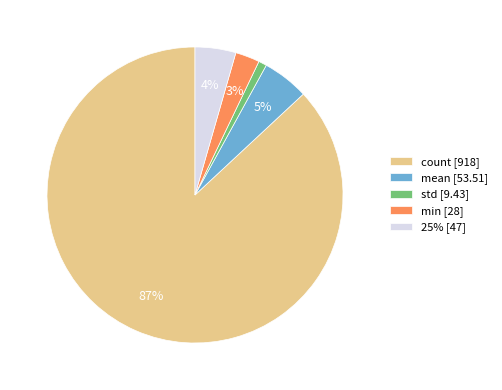

Does mean represent more than half of the total?

No